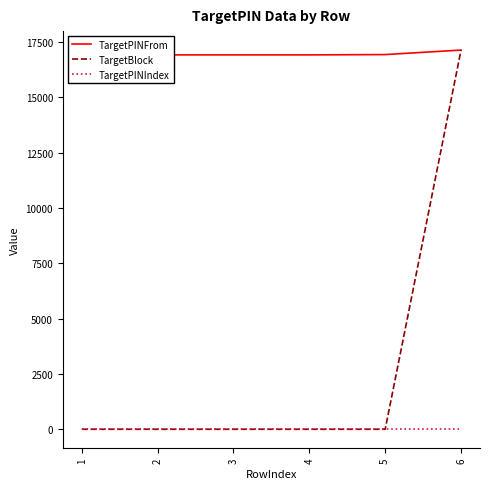

True or false: TargetPINIndex and TargetBlock intersect in this chart.

False